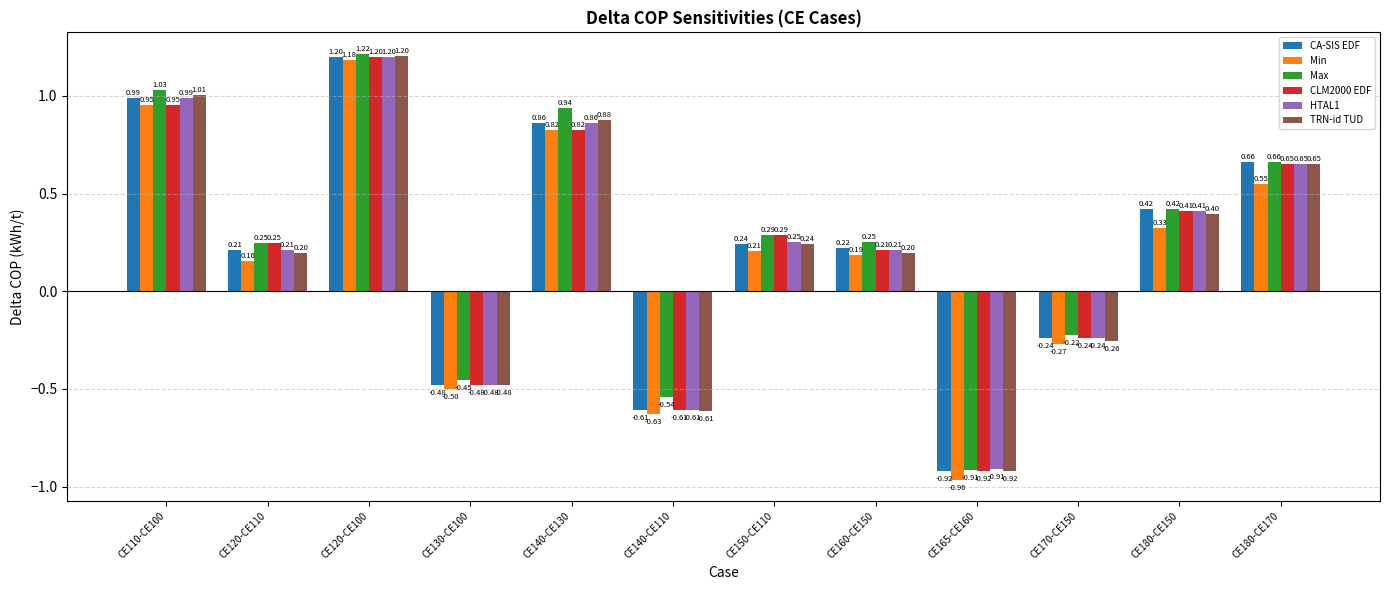

What is the average value of the Max series?

0.2